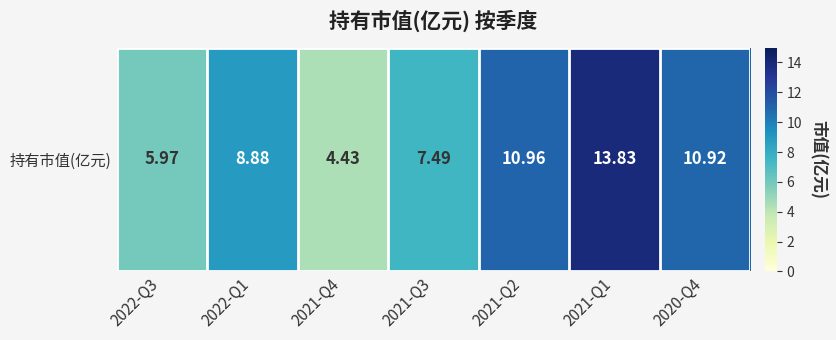

Where is the data nearest to the value 9?

2022-Q1